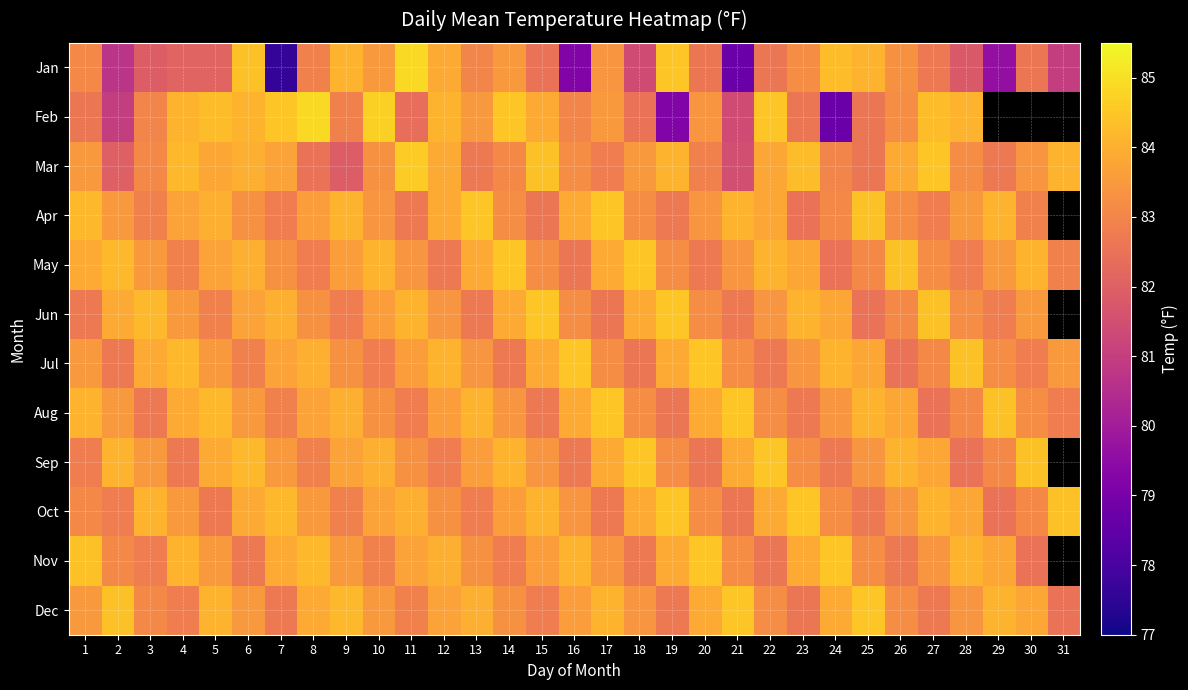

Rank the series at 24 from lowest to highest value.

Feb, May, Sep, Mar, Apr, Oct, Aug, Jun, Dec, Jul, Jan, Nov